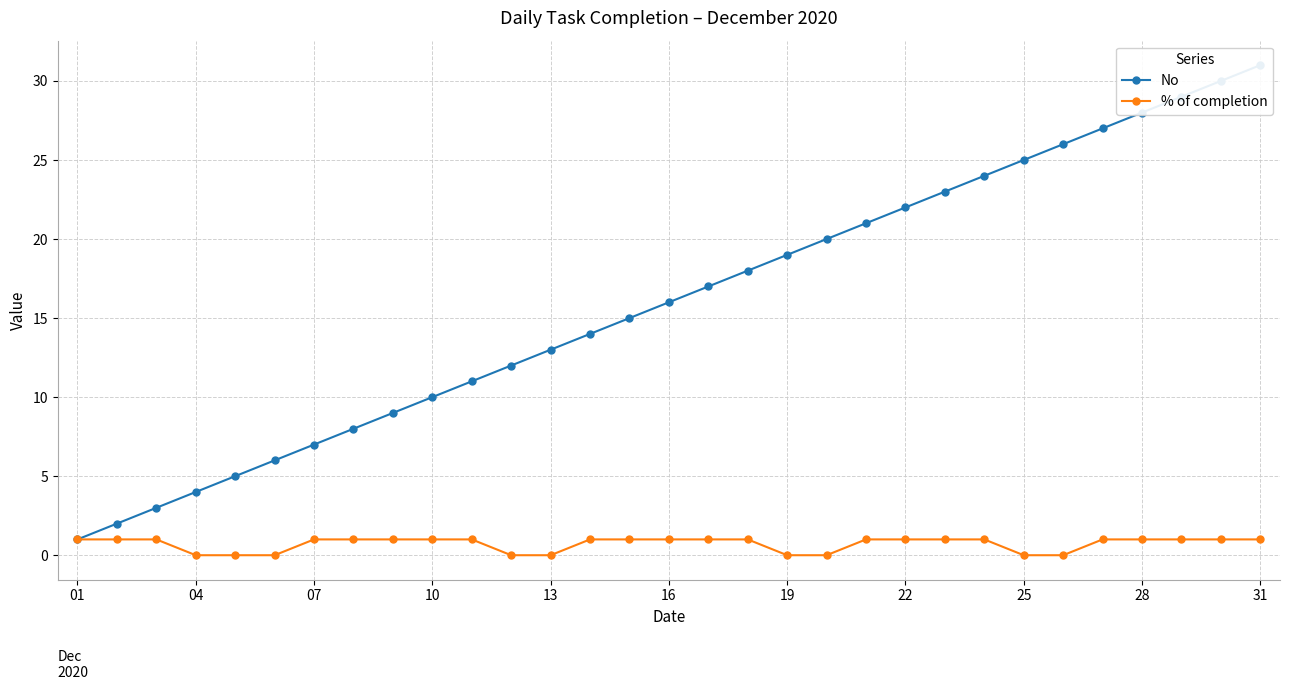

True or false: % of completion has a value of 0 at 25.

True